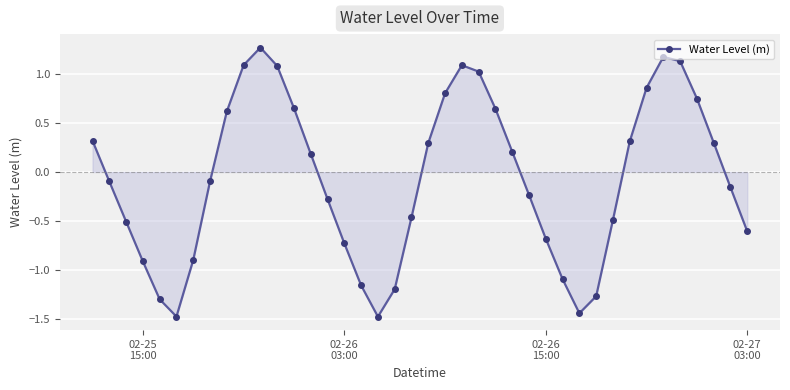

What is the smallest value displayed?

-1.5